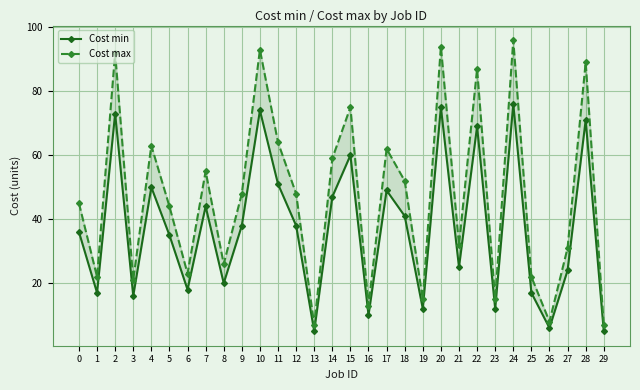

What are all the series names shown in the legend?

Cost min, Cost max